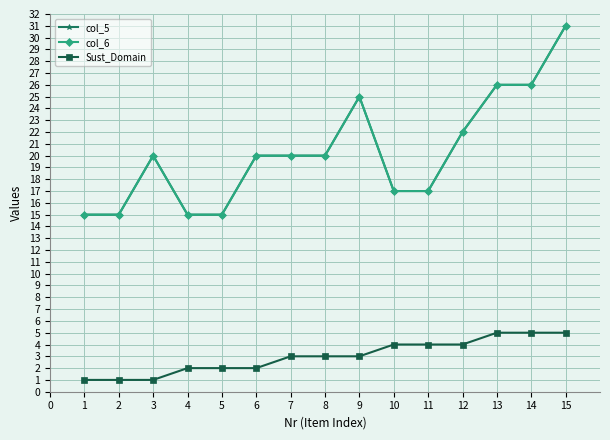

Which series changed the most between 6 and 10?

col_5